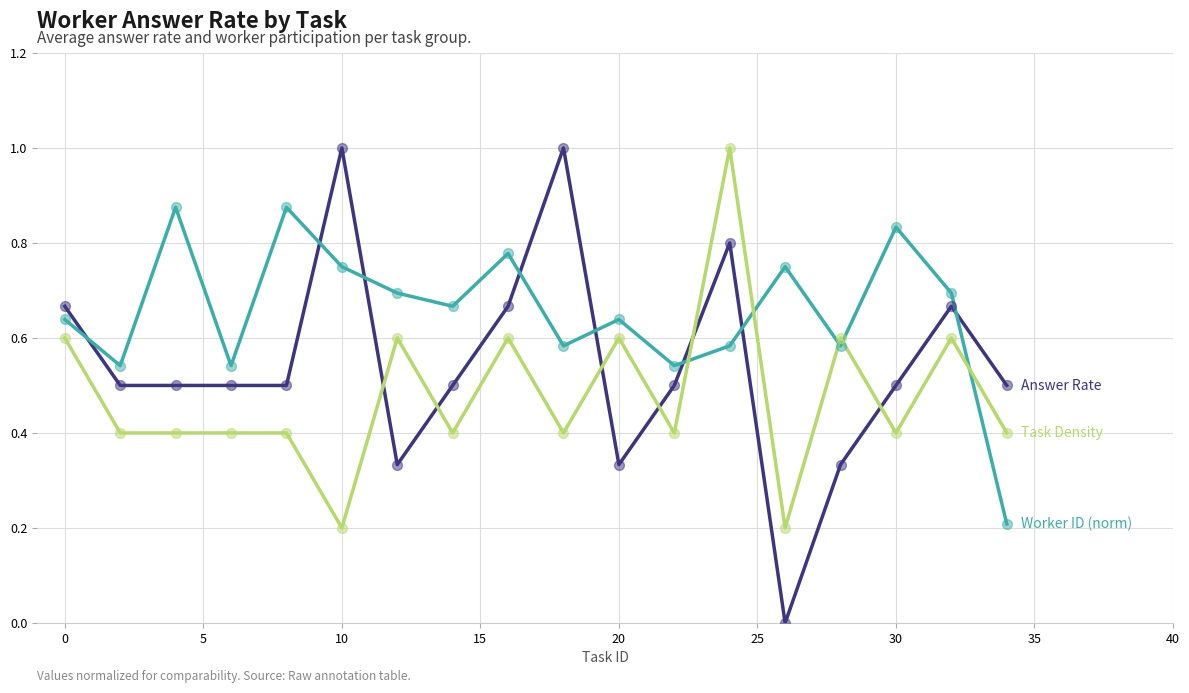

What is the maximum value shown in the chart?

1.0